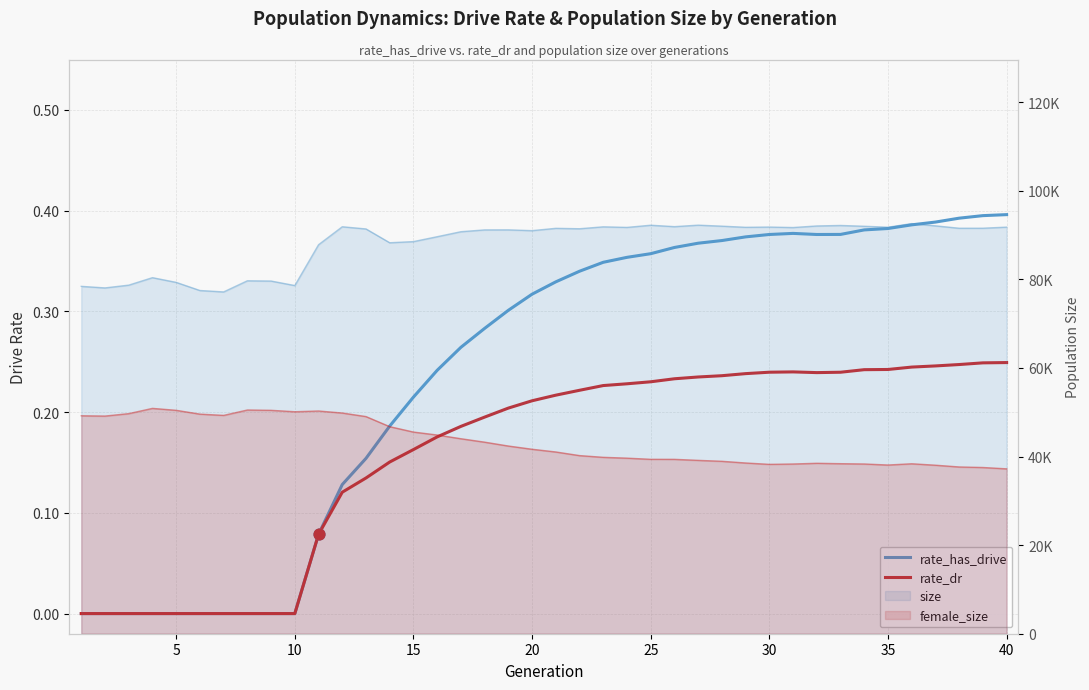

At how many categories does at least one series exceed 0?

30